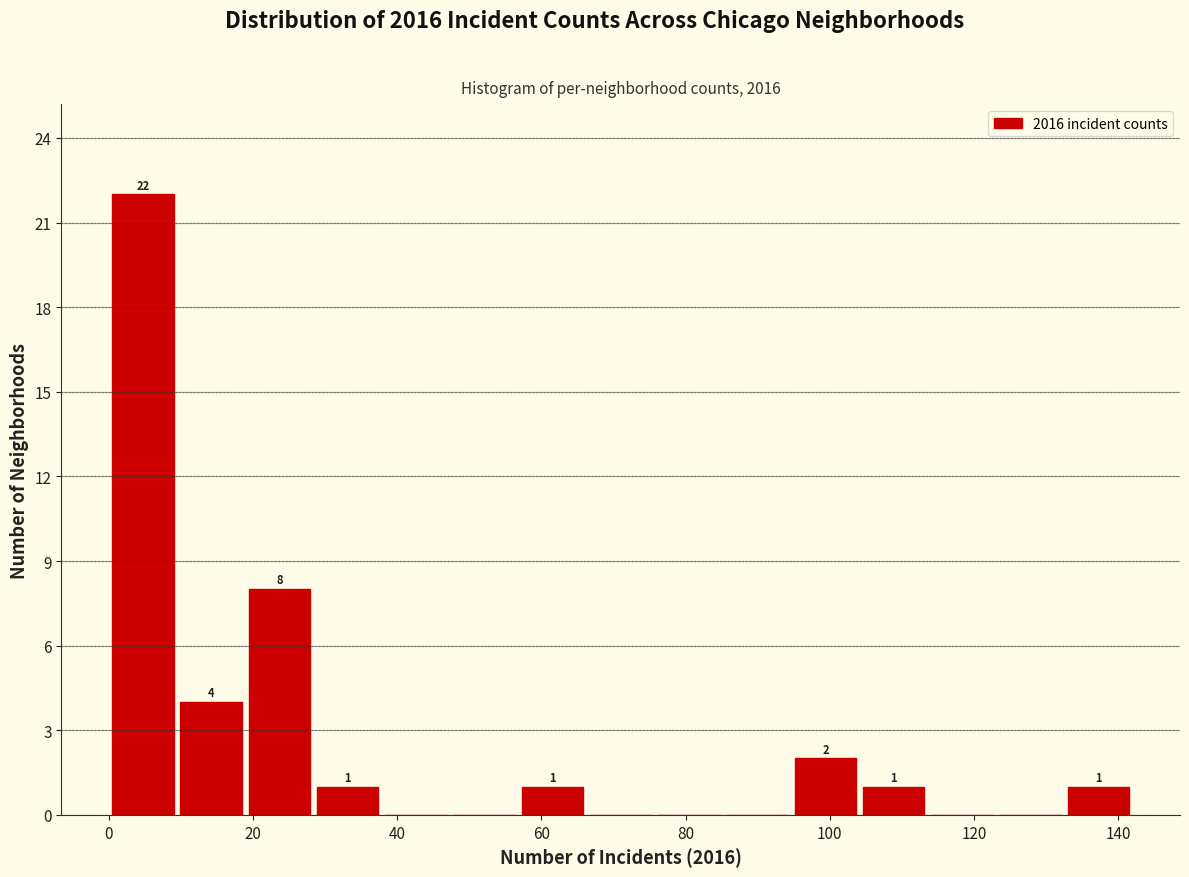

Over which range of the x-axis is the bar tallest?

0 to 10